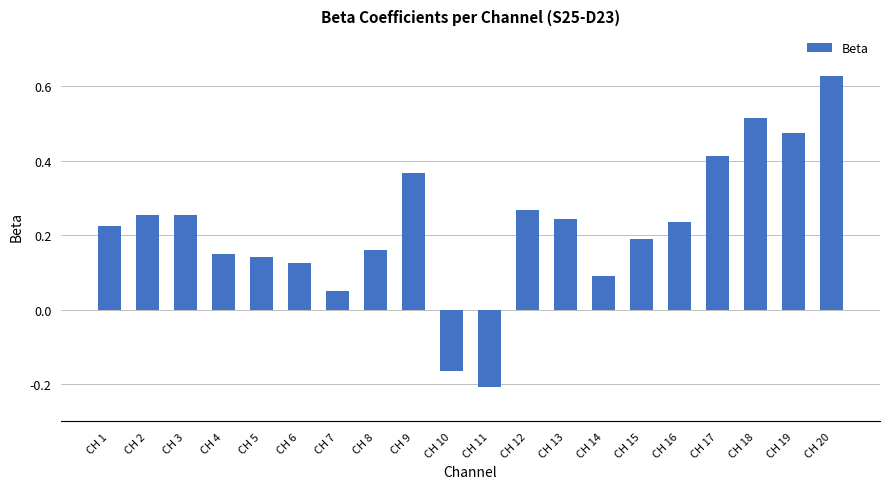

Which label corresponds to the smallest value in the chart?

CH 11